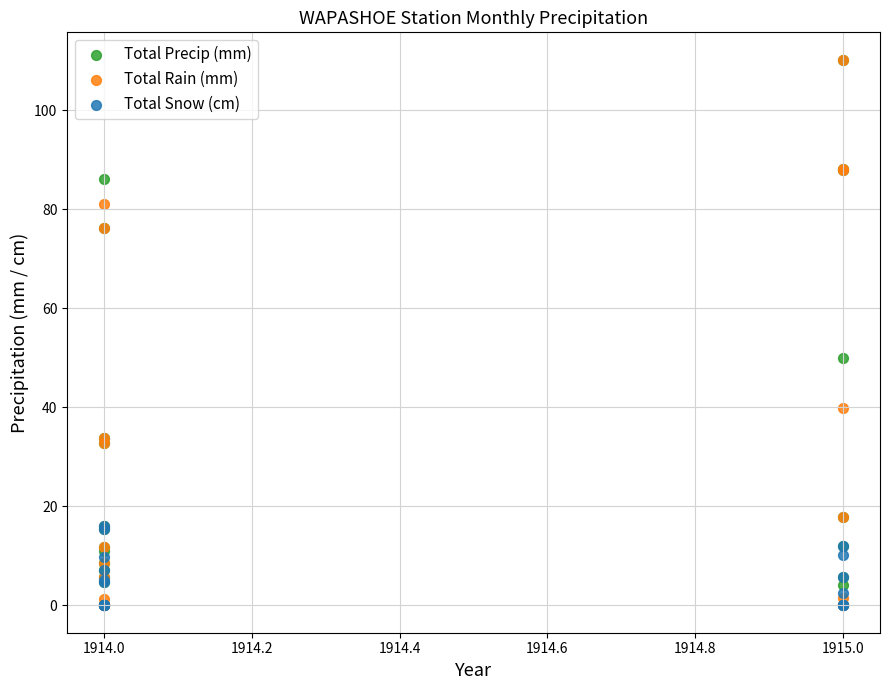

Which series has the largest Y range (max minus min)?

Total Rain (mm)